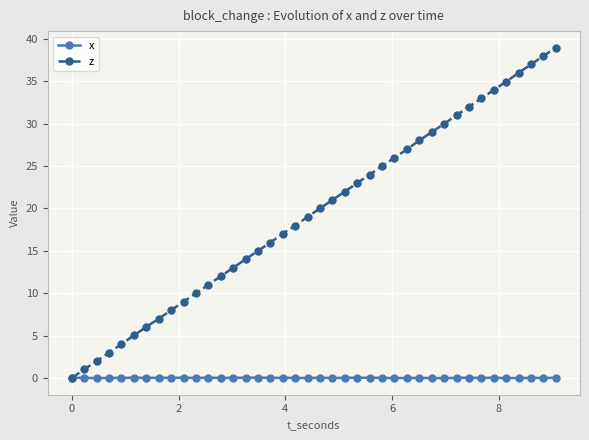

How many data points does each series have?

40